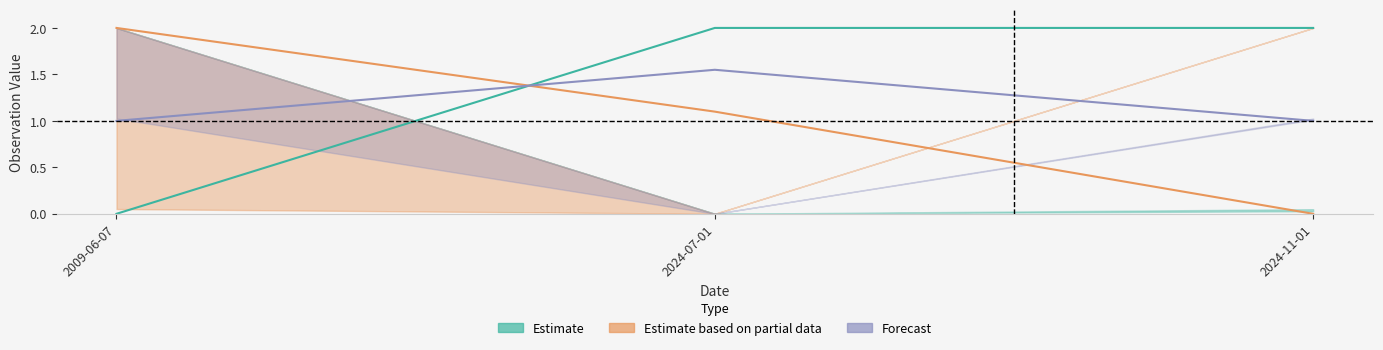

Reading right to left, list all the values displayed in this chart.

Estimate_mid: 2.0	2.0	0.0
Partial_mid: 0.0	1.1	2.0
Partial_lower: 1.0	1.5	1.0